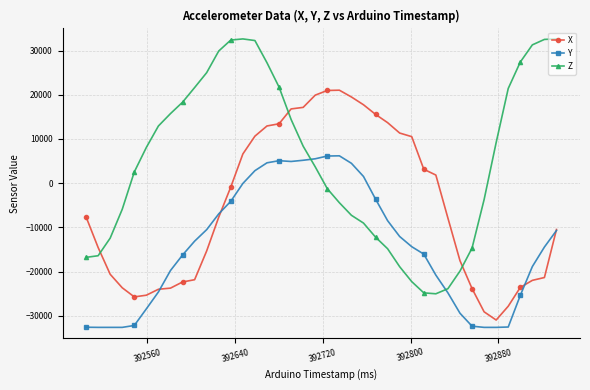

Rank the series by their maximum value, from highest to lowest.

Z, X, Y